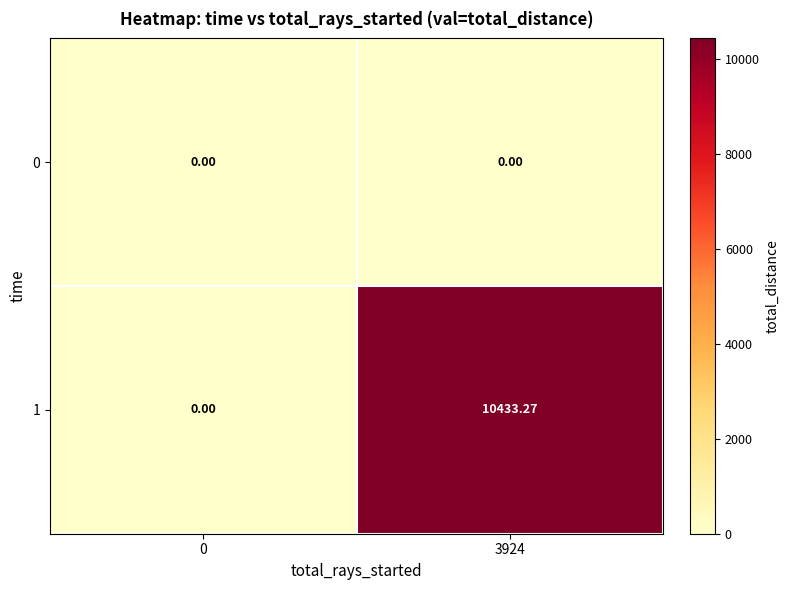

How many values in the 1 series are below 10433?

1